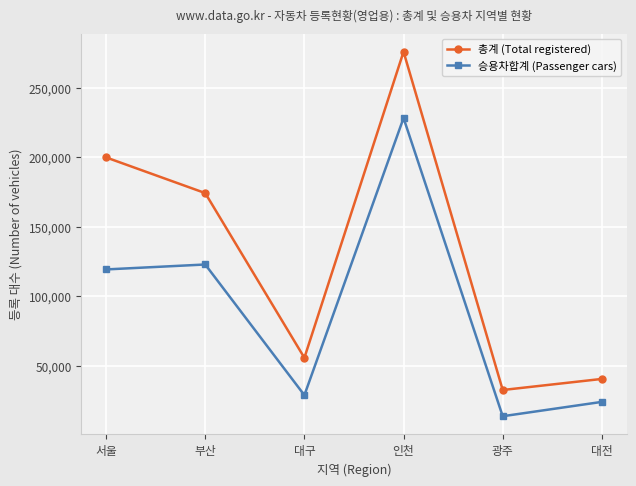

What is the greatest value displayed?

275845